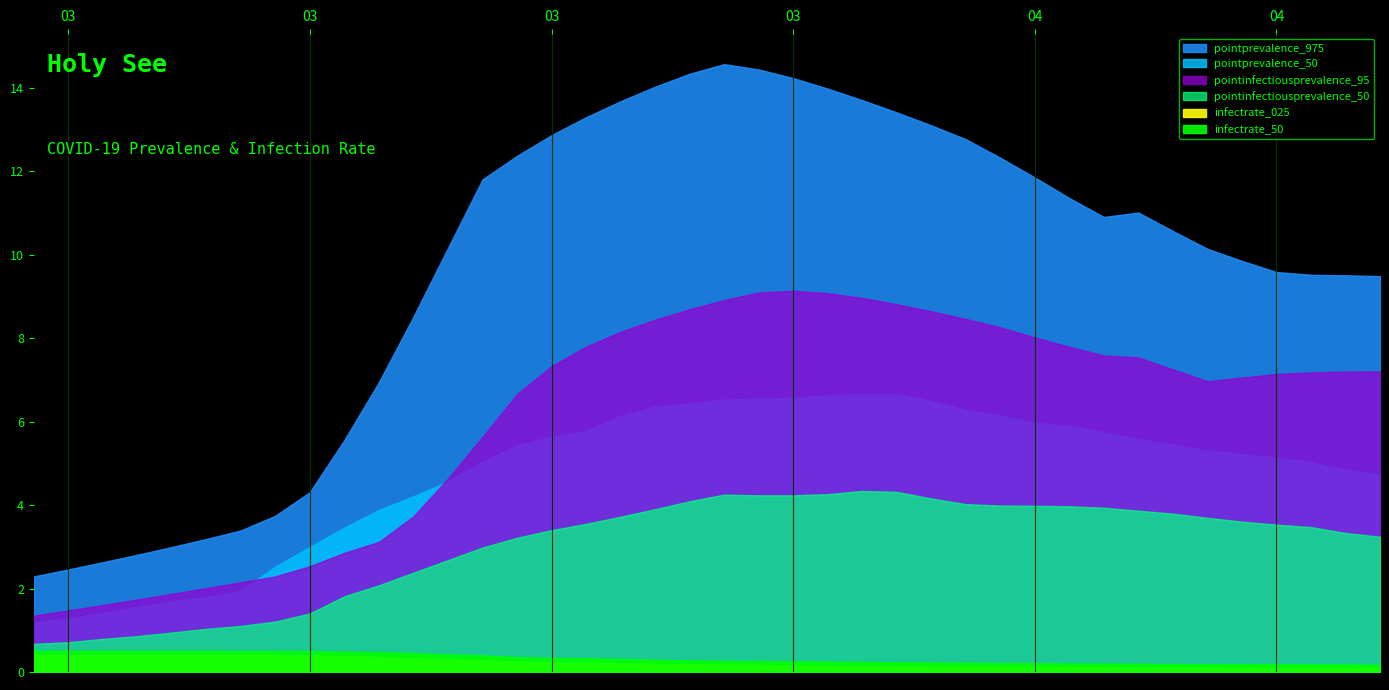

Reading left to right, extract all data points from this chart.

pointprevalence_50: 1.2	1.3	1.4	1.6	1.7	1.8	1.9	2.5	3.0	3.5	3.9	4.2	4.6	5.0	5.4	5.6	5.8	6.1	6.4	6.4	6.5	6.5	6.6	6.6	6.7	6.7	6.5	6.3	6.1	6.0	5.9	5.7	5.6	5.4	5.3	5.2	5.1	5.0	4.8	4.7
pointprevalence_975: 2.3	2.5	2.6	2.8	3.0	3.2	3.4	3.7	4.3	5.6	6.9	8.5	10.2	11.8	12.4	12.9	13.3	13.7	14.0	14.3	14.6	14.4	14.2	14.0	13.7	13.4	13.1	12.8	12.3	11.8	11.4	10.9	11.0	10.6	10.1	9.8	9.6	9.5	9.5	9.5
pointinfectiousprevalence_50: 0.7	0.7	0.8	0.9	0.9	1.0	1.1	1.2	1.4	1.8	2.1	2.4	2.7	3.0	3.2	3.4	3.5	3.7	3.9	4.1	4.2	4.2	4.2	4.3	4.3	4.3	4.2	4.0	4.0	4.0	4.0	3.9	3.9	3.8	3.7	3.6	3.5	3.5	3.3	3.2
pointinfectiousprevalence_95: 1.4	1.5	1.6	1.7	1.9	2.0	2.1	2.3	2.5	2.9	3.1	3.7	4.6	5.6	6.7	7.3	7.8	8.1	8.4	8.7	8.9	9.1	9.1	9.1	9.0	8.8	8.6	8.5	8.3	8.0	7.8	7.6	7.5	7.2	7.0	7.1	7.1	7.2	7.2	7.2
infectrate_025: 0.4	0.4	0.4	0.4	0.4	0.4	0.4	0.4	0.4	0.4	0.4	0.3	0.3	0.3	0.2	0.2	0.2	0.2	0.2	0.2	0.2	0.2	0.2	0.1	0.1	0.1	0.1	0.1	0.1	0.1	0.1	0.1	0.1	0.1	0.1	0.1	0.1	0.1	0.1	0.1
infectrate_50: 0.5	0.5	0.5	0.5	0.5	0.5	0.5	0.5	0.5	0.5	0.5	0.5	0.4	0.4	0.4	0.3	0.3	0.3	0.3	0.3	0.3	0.3	0.3	0.2	0.2	0.2	0.2	0.2	0.2	0.2	0.2	0.2	0.2	0.2	0.2	0.2	0.2	0.2	0.2	0.2